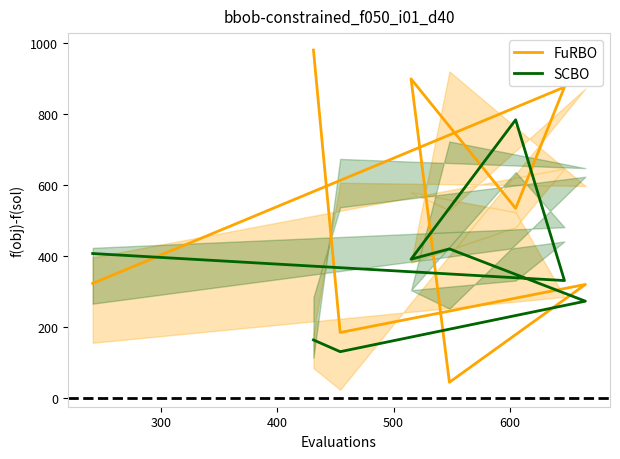

Reading left to right, transcribe all the data shown in this chart.

FuRBO: 323	875	534	898	45	320	185	979
SCBO: 407	331	783	391	420	273	131	164